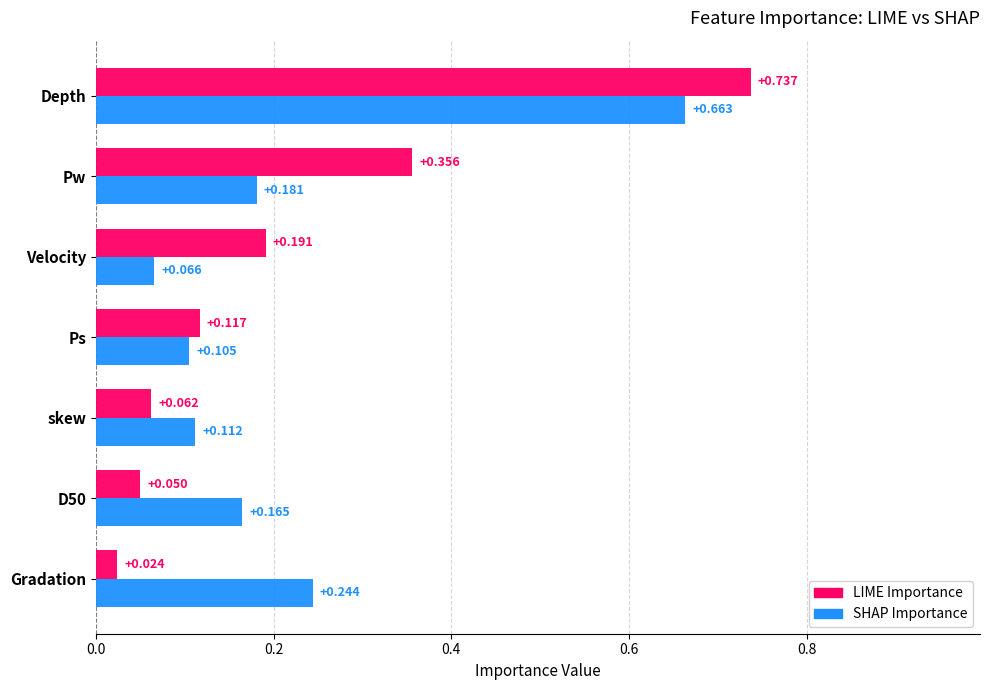

At D50, list the series in order from largest to smallest.

SHAP Importance, LIME Importance